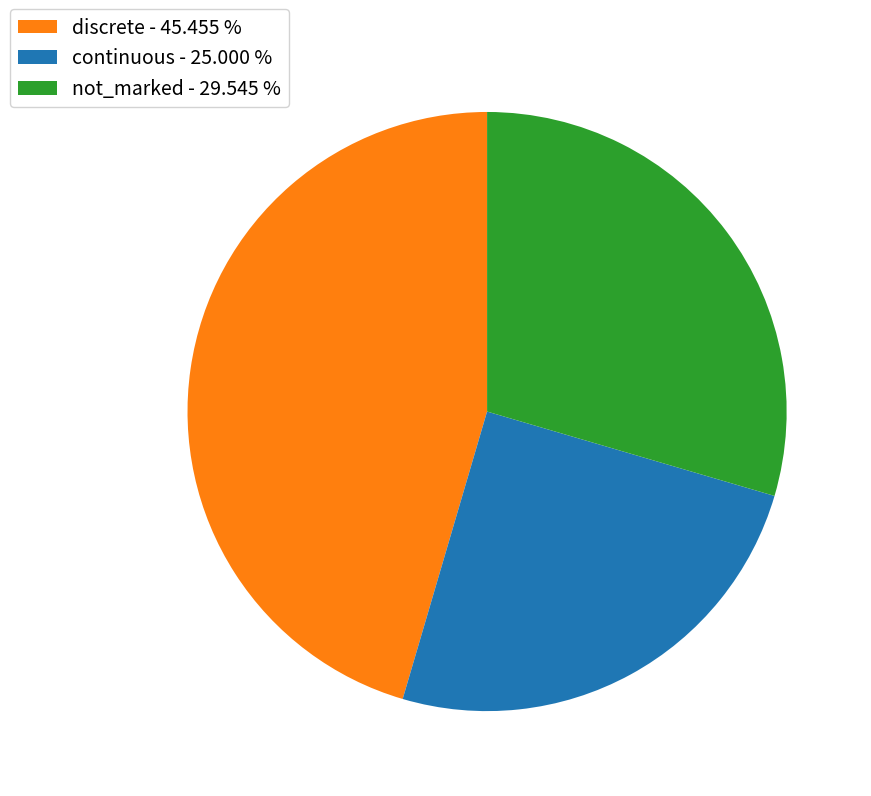

Between continuous - 25.000 % and not_marked - 29.545 %, which is larger?

not_marked - 29.545 %